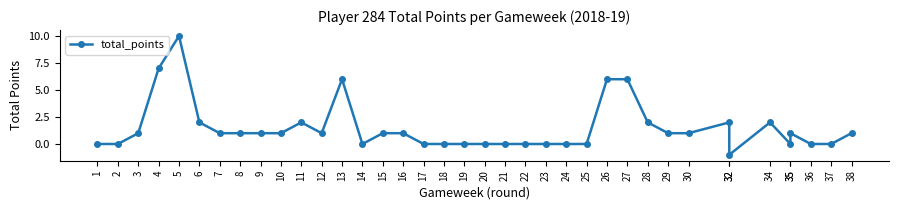

Reading right to left, extract all data points from this chart.

1	0	0	1	0	2	-1	2	1	1	2	6	6	0	0	0	0	0	0	0	0	0	1	1	0	6	1	2	1	1	1	1	2	10	7	1	0	0